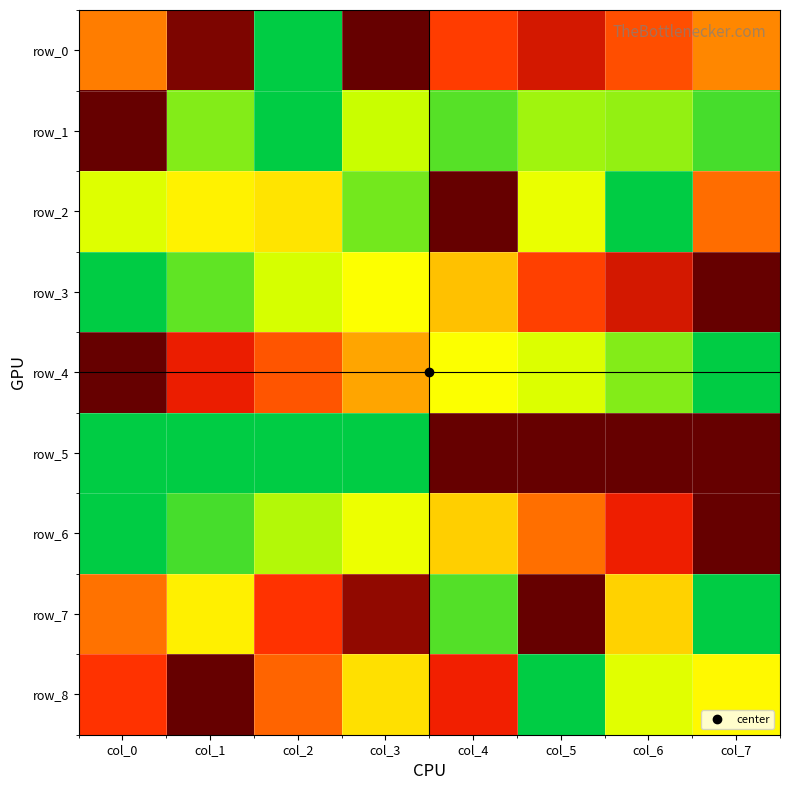

What is the difference between the highest and lowest values at col_4?

0.9